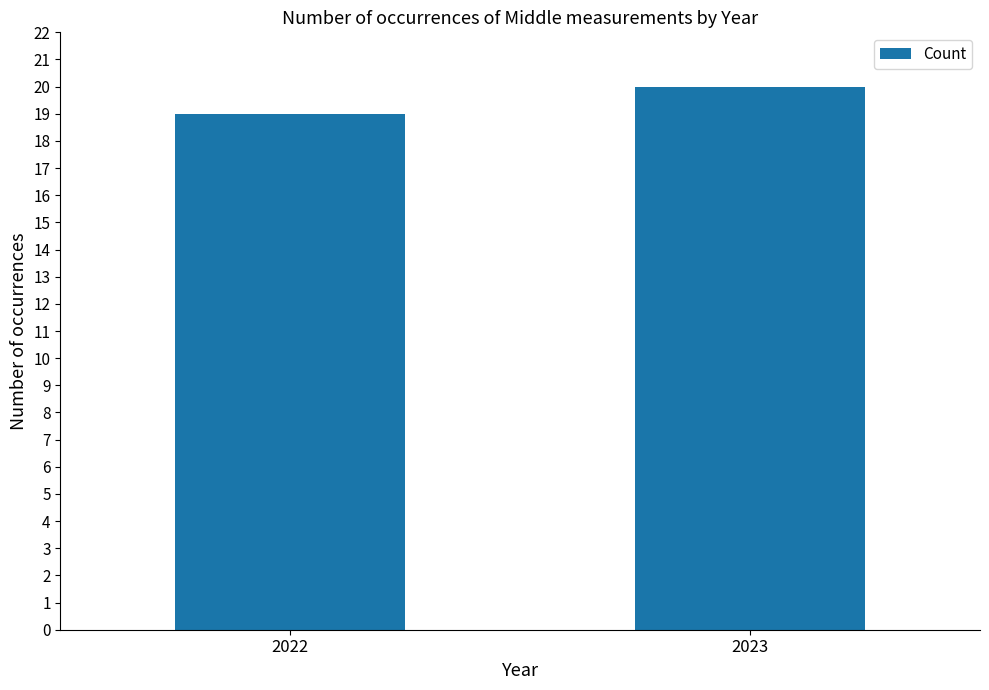

What is the change in value from 2022 to 2023?

+1